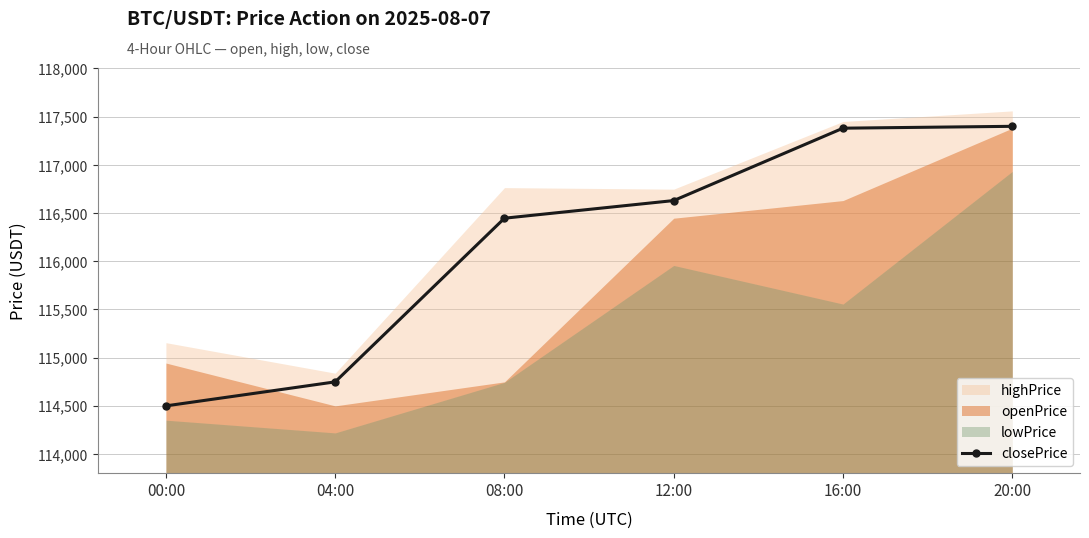

What is the sum of the values at 08:00 and 20:00?

233846.1